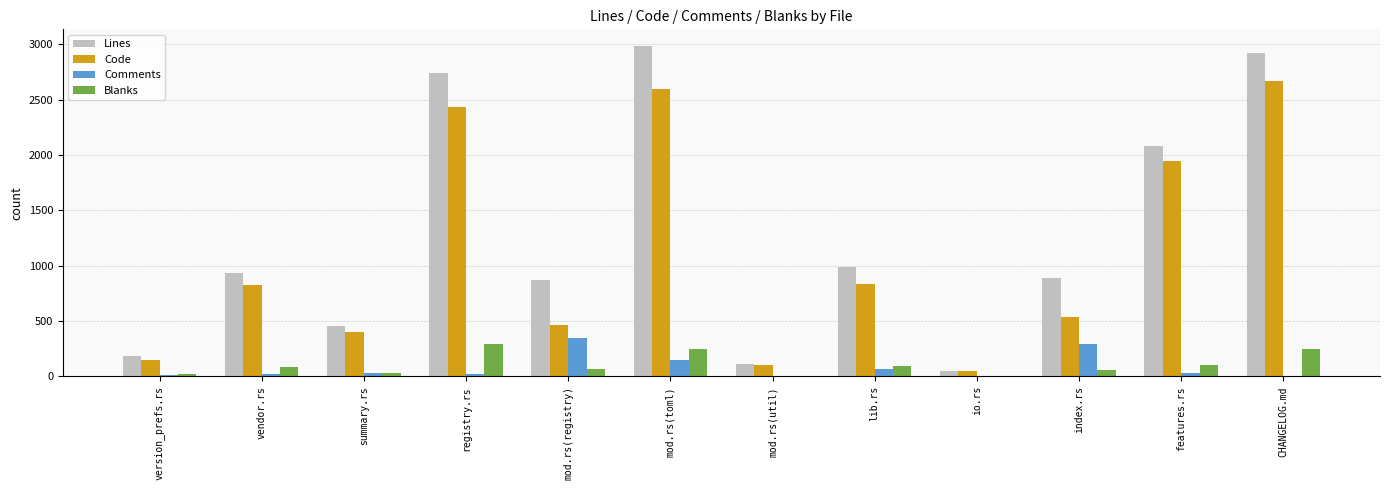

What is the sum of the Blanks values at version_prefs.rs and io.rs?

31